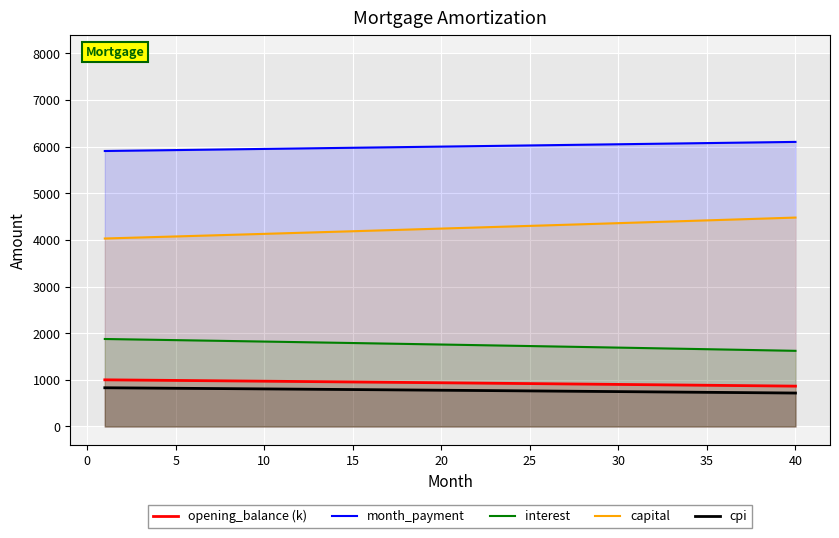

What is the minimum value for opening_balance (k)?

865.5